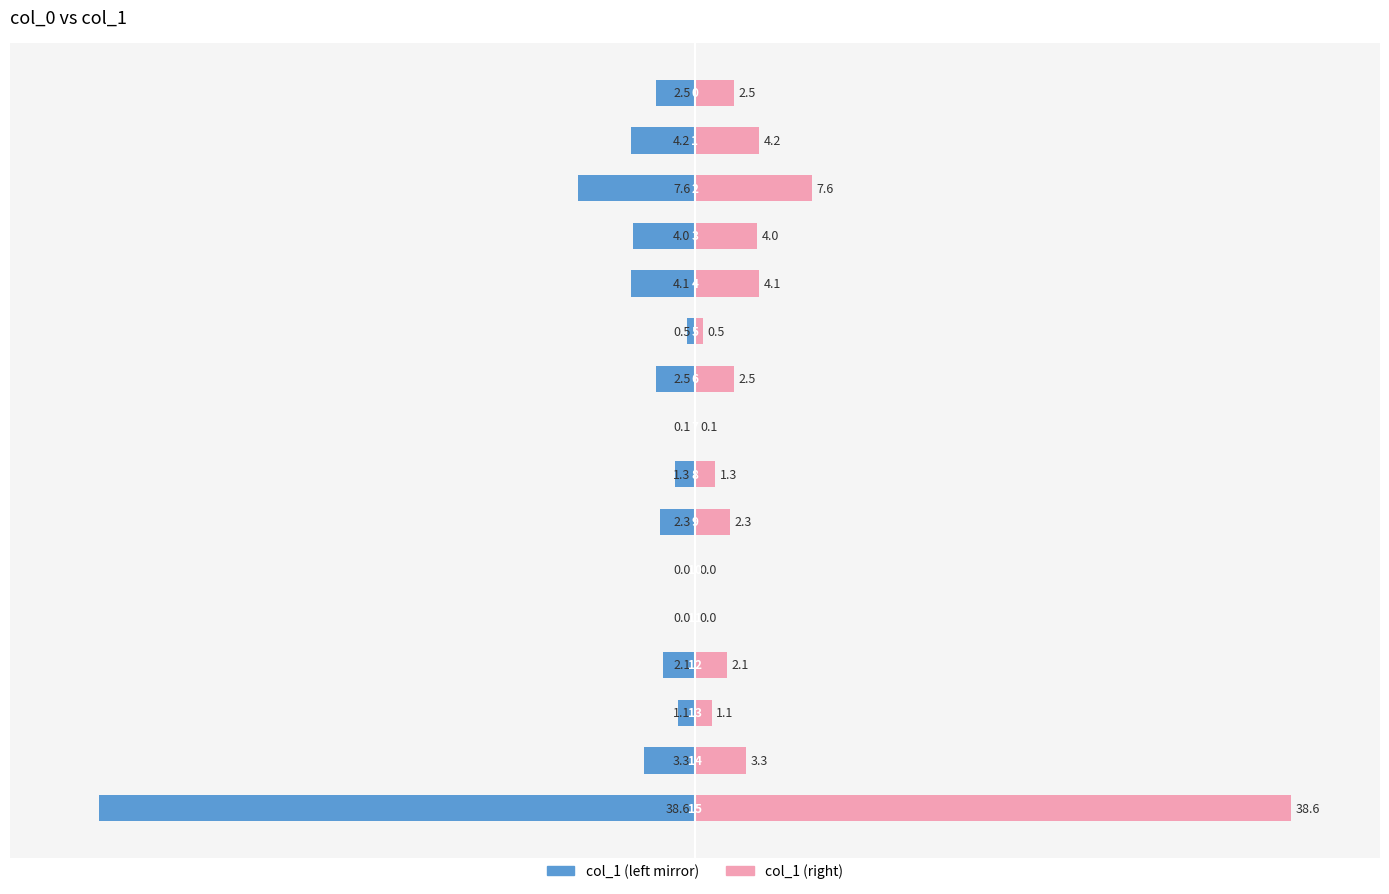

What is the approximate value of col_1 (right) at 12?

2.1